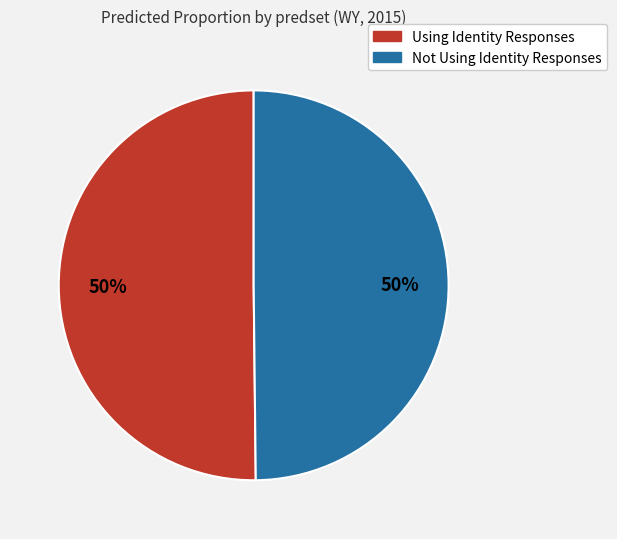

Do Using Identity Responses and Not Using Identity Responses together represent more than half of the pie?

Yes